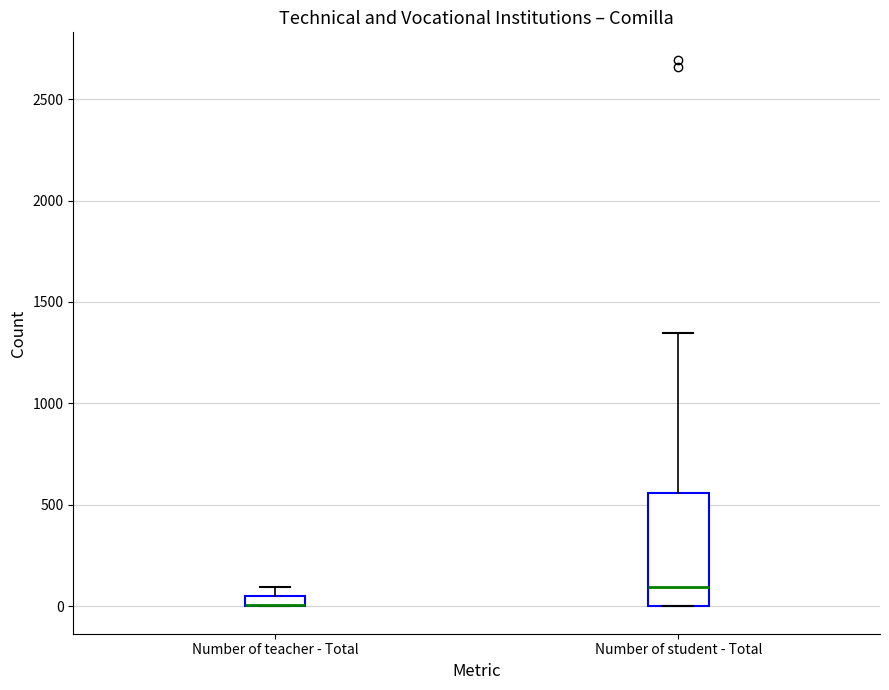

Which box is the tallest, from its lower edge to its upper edge?

Number of student - Total